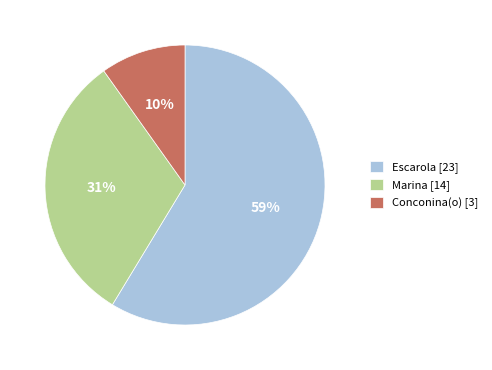

Combined, do Escarola [23] and Marina [14] account for over 50%?

Yes